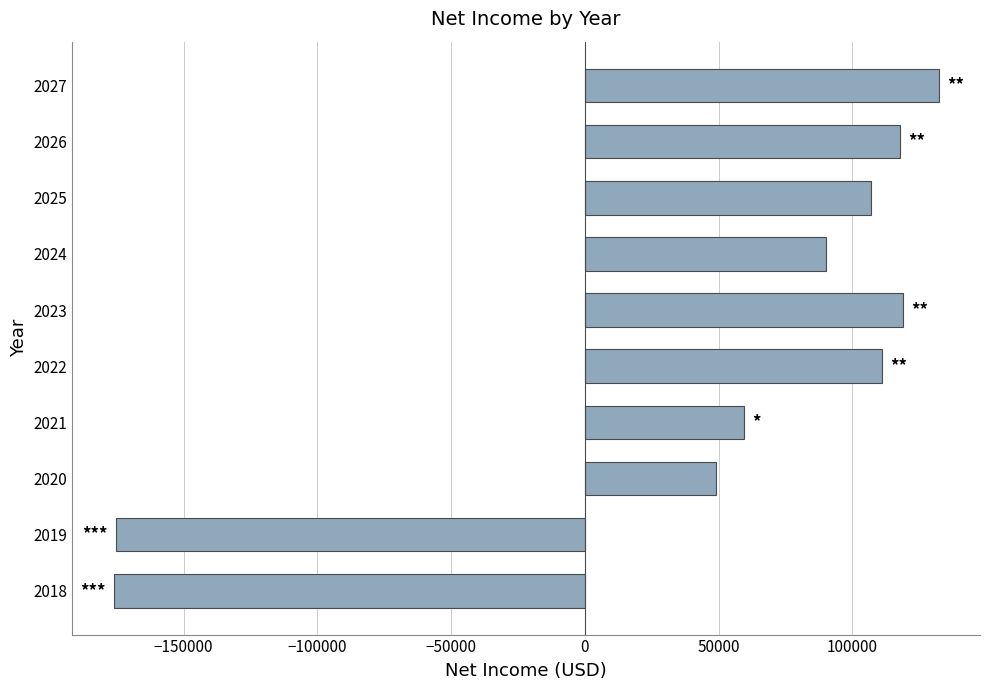

Between 2020 and 2023, which is larger?

2023